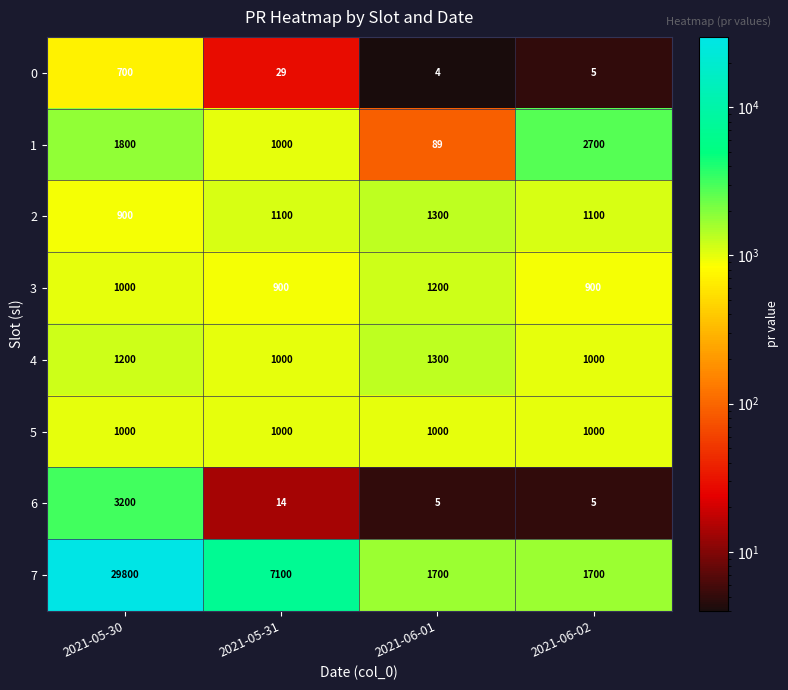

Where does the 7 series first go above 7100?

2021-05-30